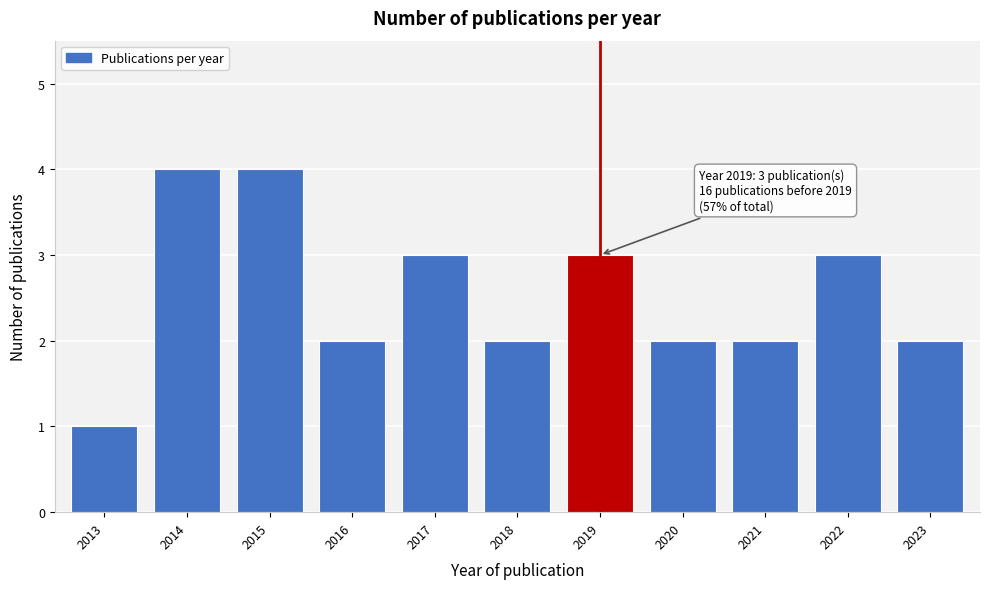

Reading left to right, extract all data points from this chart.

1	4	4	2	3	2	3	2	2	3	2